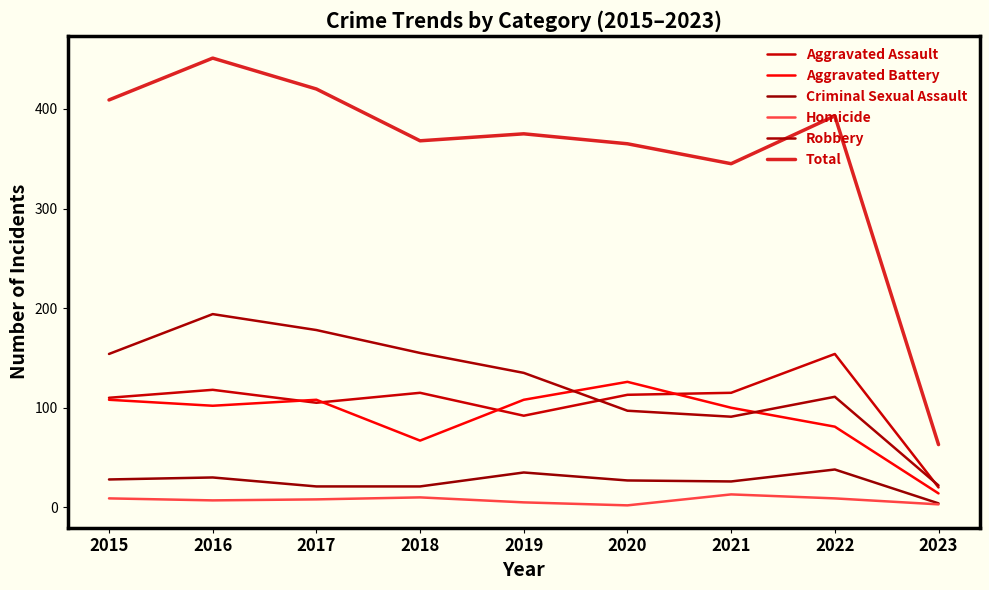

Rank the series by their maximum value, from lowest to highest.

Homicide, Criminal Sexual Assault, Aggravated Battery, Aggravated Assault, Robbery, Total